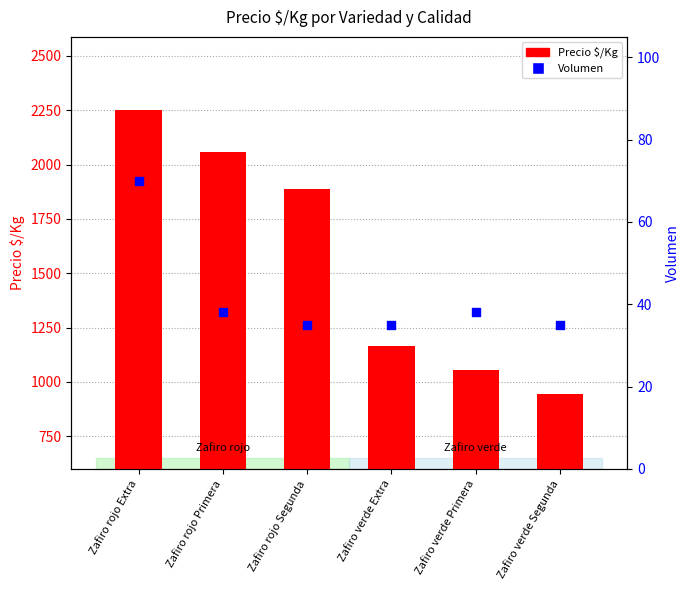

At how many categories does at least one series exceed 2249?

1